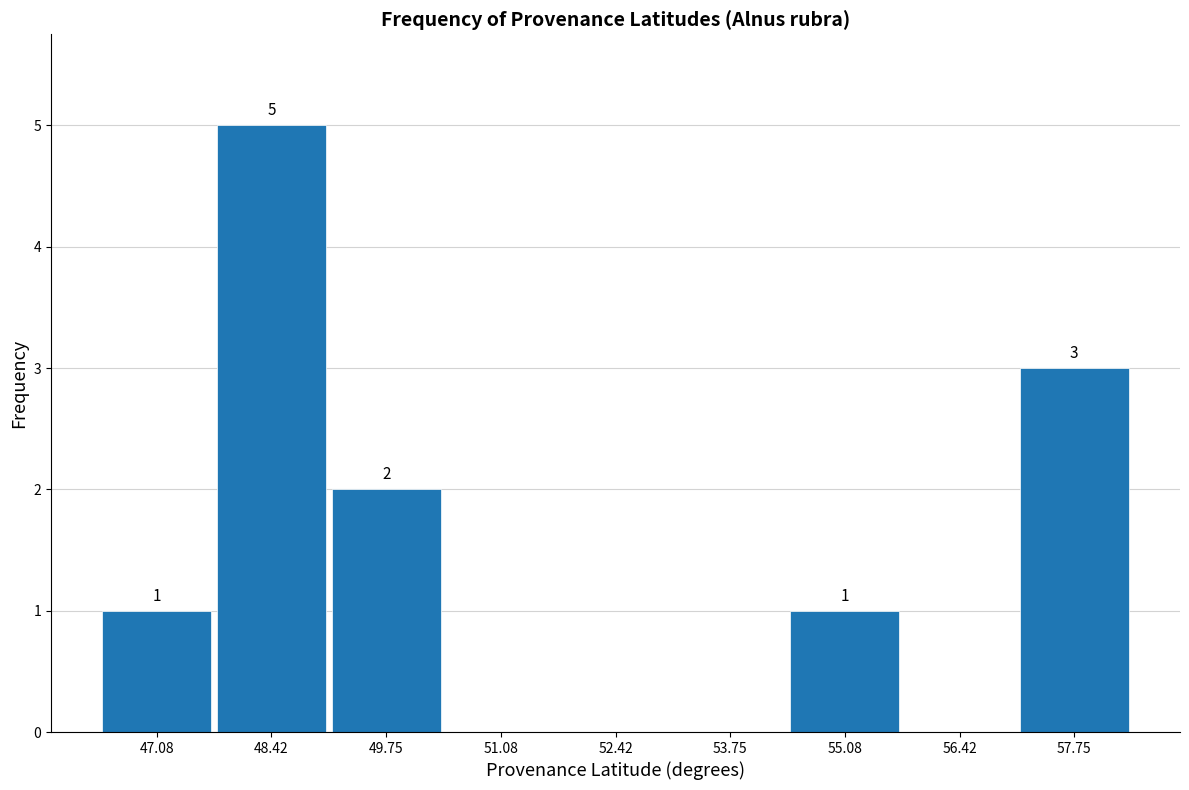

Which range on the x-axis has the tallest bar?

47.8 to 49.0